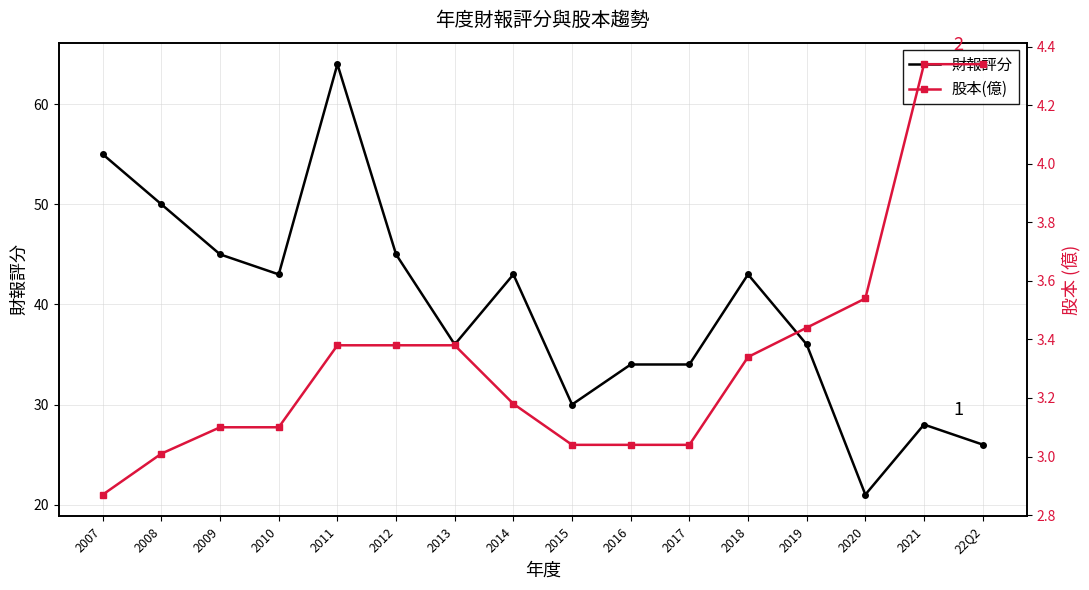

What is the smallest value displayed?

2.9